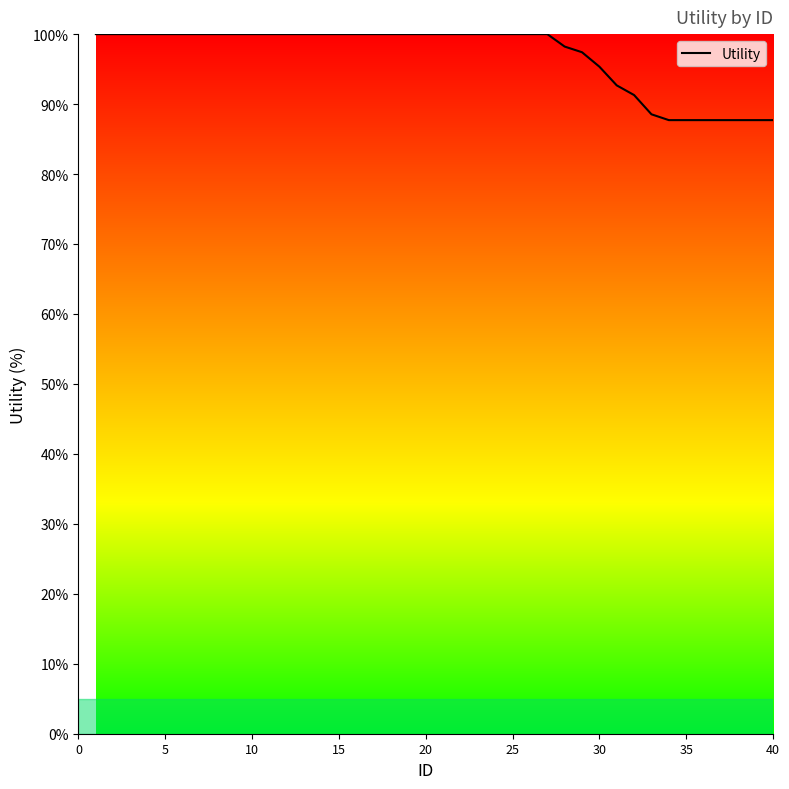

What is the sum of all values?

3877.4